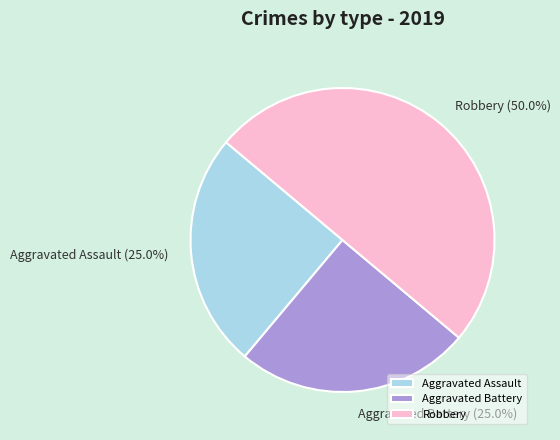

Combined, what portion of the pie is Robbery and Aggravated Battery?

75.0%